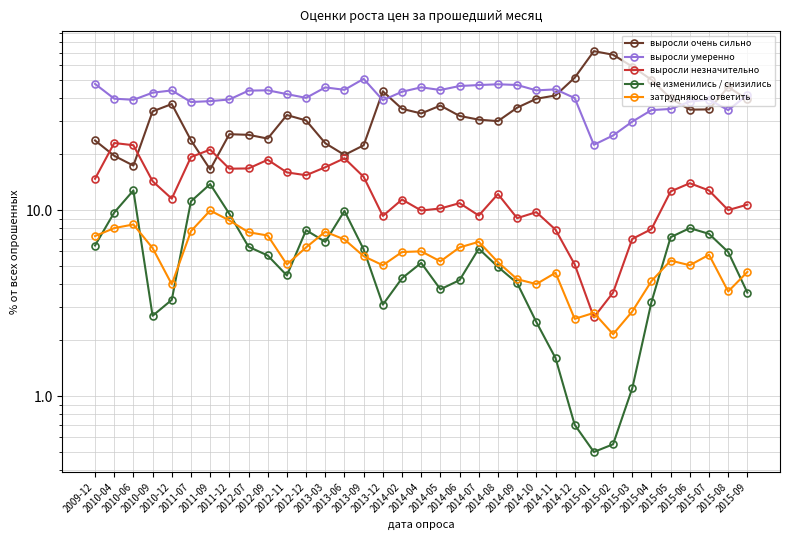

The выросли умеренно series shows 51.3 at 2015-08. True or false?

False